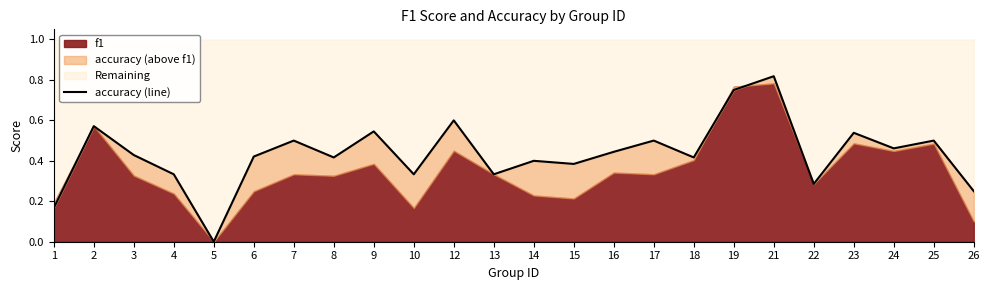

Does the chart have visible grid lines?

No